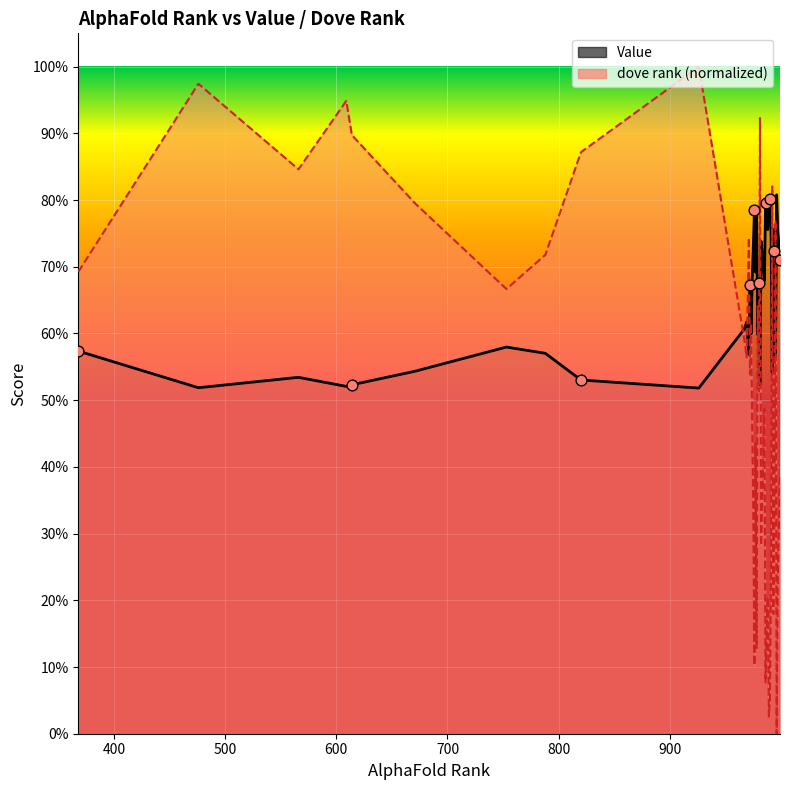

At how many categories does at least one series exceed 0?

40